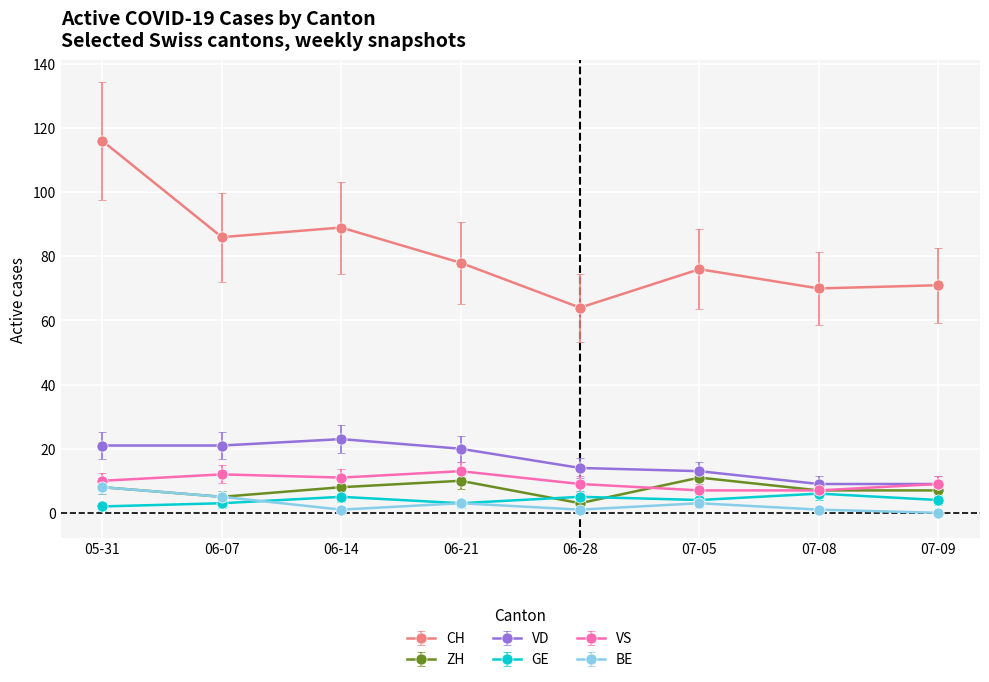

The value of GE at 06-21 is 3. True or false?

True